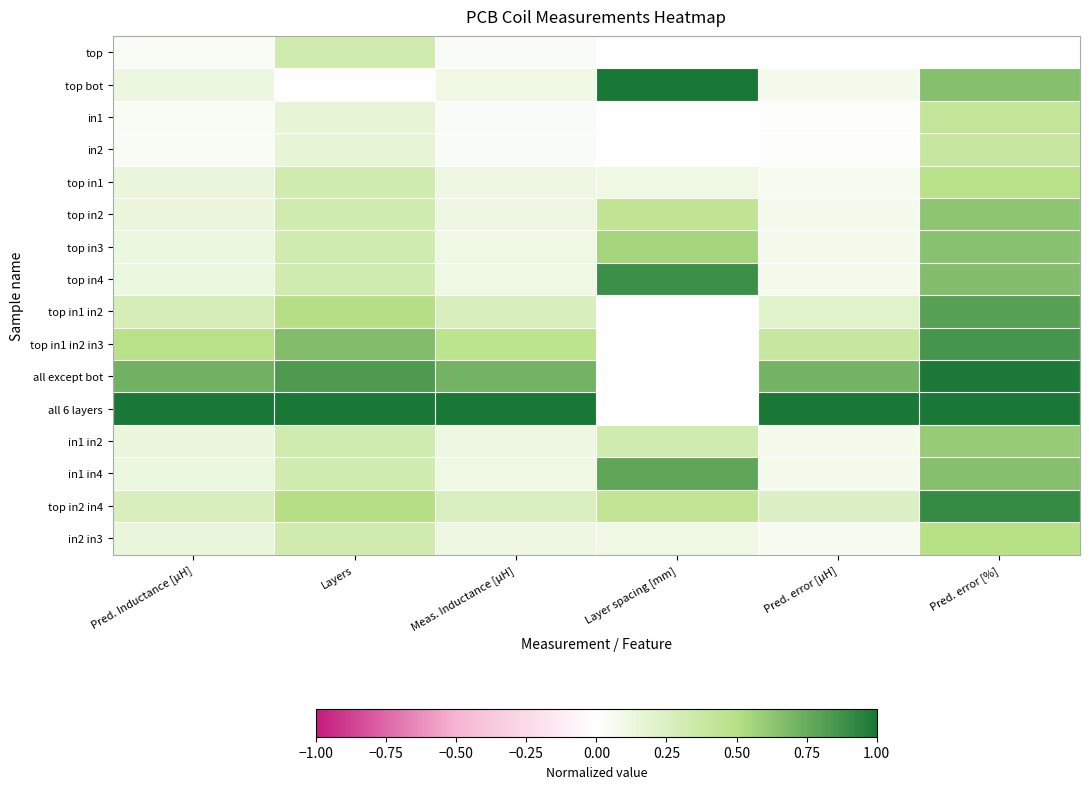

Reading left to right, extract all data points from this chart.

top: Pred. Inductance [µH]=0.0	Layers=0.3	Meas. Inductance [µH]=0.0	Layer spacing [mm]=0.0	Pred. error [µH]=0.0	Pred. error [%]=0.0
top bot: Pred. Inductance [µH]=0.1	Layers=0.0	Meas. Inductance [µH]=0.1	Layer spacing [mm]=1.0	Pred. error [µH]=0.1	Pred. error [%]=0.7
in1: Pred. Inductance [µH]=0.0	Layers=0.2	Meas. Inductance [µH]=0.0	Layer spacing [mm]=0.0	Pred. error [µH]=0.0	Pred. error [%]=0.4
in2: Pred. Inductance [µH]=0.0	Layers=0.2	Meas. Inductance [µH]=0.0	Layer spacing [mm]=0.0	Pred. error [µH]=0.0	Pred. error [%]=0.4
top in1: Pred. Inductance [µH]=0.1	Layers=0.3	Meas. Inductance [µH]=0.1	Layer spacing [mm]=0.1	Pred. error [µH]=0.1	Pred. error [%]=0.5
top in2: Pred. Inductance [µH]=0.1	Layers=0.3	Meas. Inductance [µH]=0.1	Layer spacing [mm]=0.4	Pred. error [µH]=0.1	Pred. error [%]=0.6
top in3: Pred. Inductance [µH]=0.1	Layers=0.3	Meas. Inductance [µH]=0.1	Layer spacing [mm]=0.6	Pred. error [µH]=0.1	Pred. error [%]=0.6
top in4: Pred. Inductance [µH]=0.1	Layers=0.3	Meas. Inductance [µH]=0.1	Layer spacing [mm]=0.9	Pred. error [µH]=0.1	Pred. error [%]=0.7
top in1 in2: Pred. Inductance [µH]=0.3	Layers=0.5	Meas. Inductance [µH]=0.3	Layer spacing [mm]=0.0	Pred. error [µH]=0.2	Pred. error [%]=0.8
top in1 in2 in3: Pred. Inductance [µH]=0.5	Layers=0.7	Meas. Inductance [µH]=0.5	Layer spacing [mm]=0.0	Pred. error [µH]=0.4	Pred. error [%]=0.9
all except bot: Pred. Inductance [µH]=0.7	Layers=0.8	Meas. Inductance [µH]=0.7	Layer spacing [mm]=0.0	Pred. error [µH]=0.7	Pred. error [%]=1.0
all 6 layers: Pred. Inductance [µH]=1.0	Layers=1.0	Meas. Inductance [µH]=1.0	Layer spacing [mm]=0.0	Pred. error [µH]=1.0	Pred. error [%]=1.0
in1 in2: Pred. Inductance [µH]=0.1	Layers=0.3	Meas. Inductance [µH]=0.1	Layer spacing [mm]=0.3	Pred. error [µH]=0.1	Pred. error [%]=0.6
in1 in4: Pred. Inductance [µH]=0.1	Layers=0.3	Meas. Inductance [µH]=0.1	Layer spacing [mm]=0.8	Pred. error [µH]=0.1	Pred. error [%]=0.7
top in2 in4: Pred. Inductance [µH]=0.3	Layers=0.5	Meas. Inductance [µH]=0.3	Layer spacing [mm]=0.4	Pred. error [µH]=0.2	Pred. error [%]=0.9
in2 in3: Pred. Inductance [µH]=0.1	Layers=0.3	Meas. Inductance [µH]=0.1	Layer spacing [mm]=0.1	Pred. error [µH]=0.1	Pred. error [%]=0.5